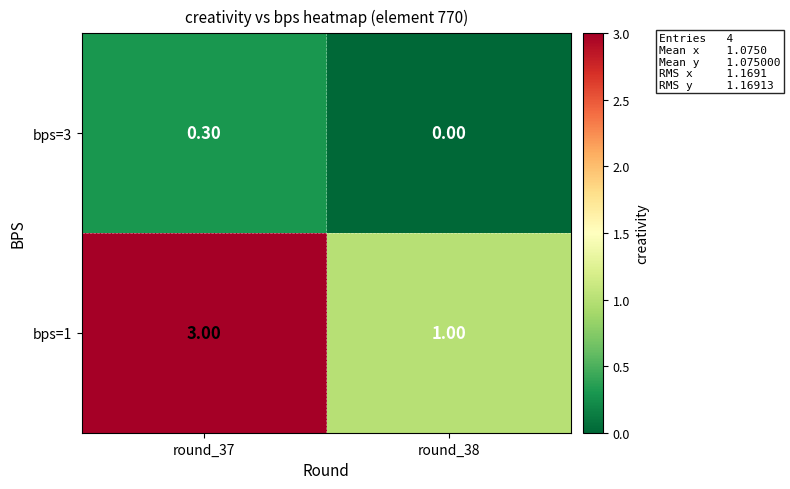

At which category is the sum across all series the highest?

round_37